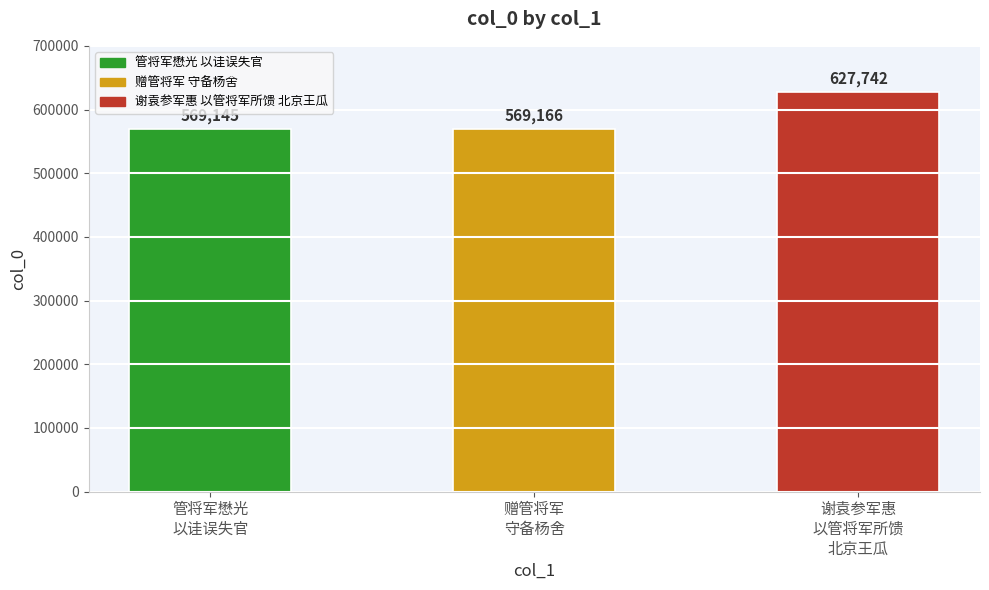

What is the sum of the values at 赠管将军
守备杨舍 and 谢袁参军惠
以管将军所馈
北京王瓜?

1196908